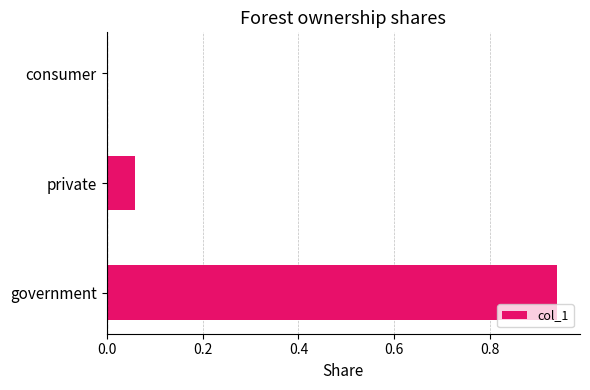

Between private and consumer, which is larger?

private